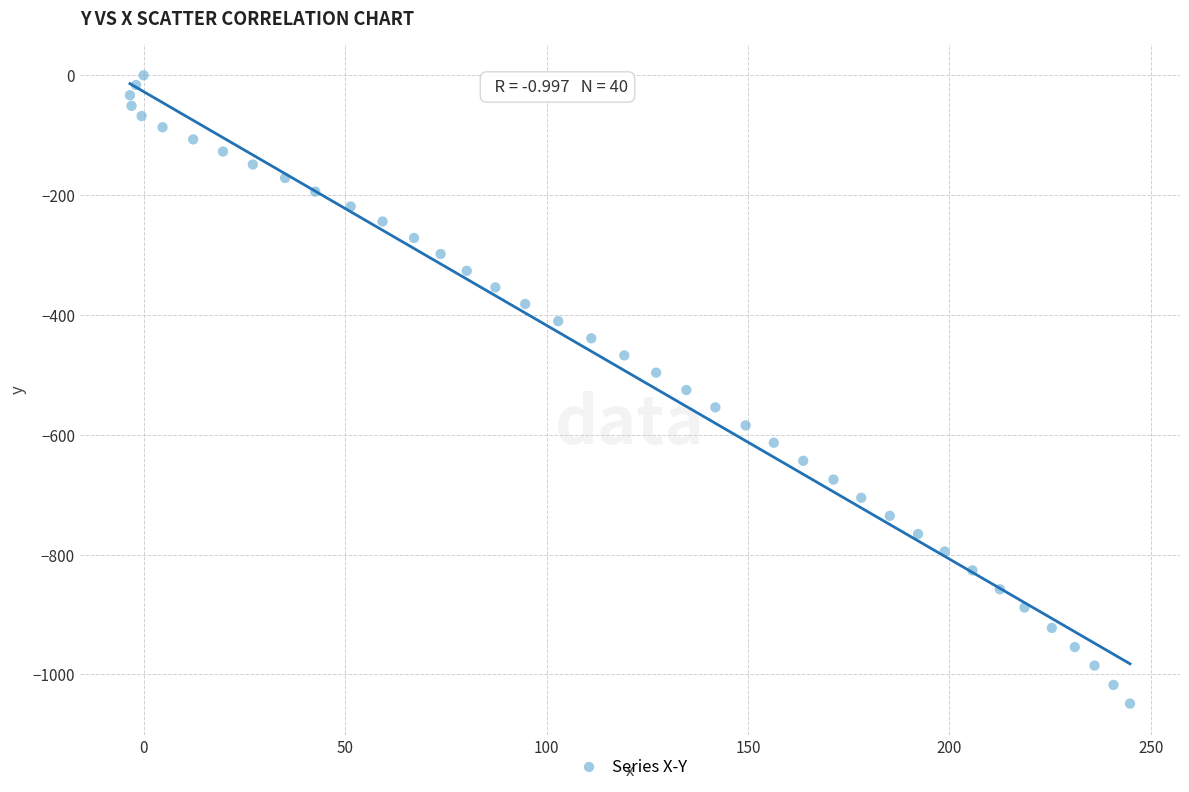

What is the range of Y values (max minus min)?

1048.9